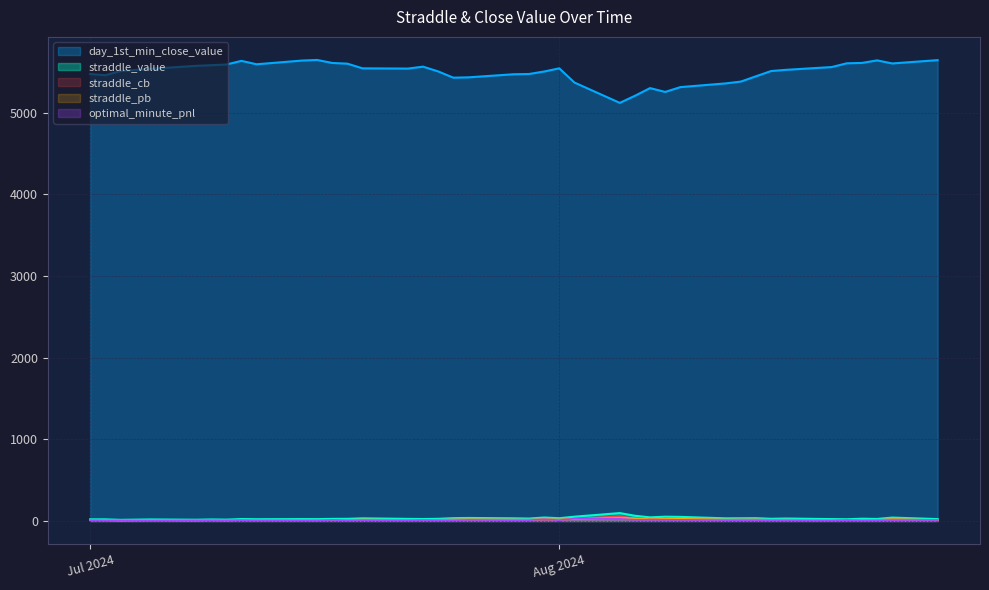

True or false: optimal_minute_pnl and straddle_value intersect in this chart.

False